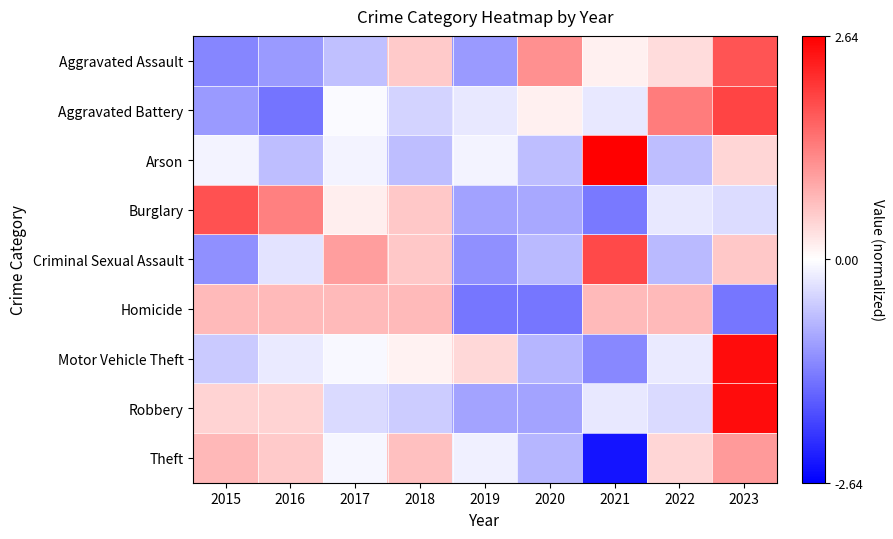

What is the total value across all series at 2021?

-0.1